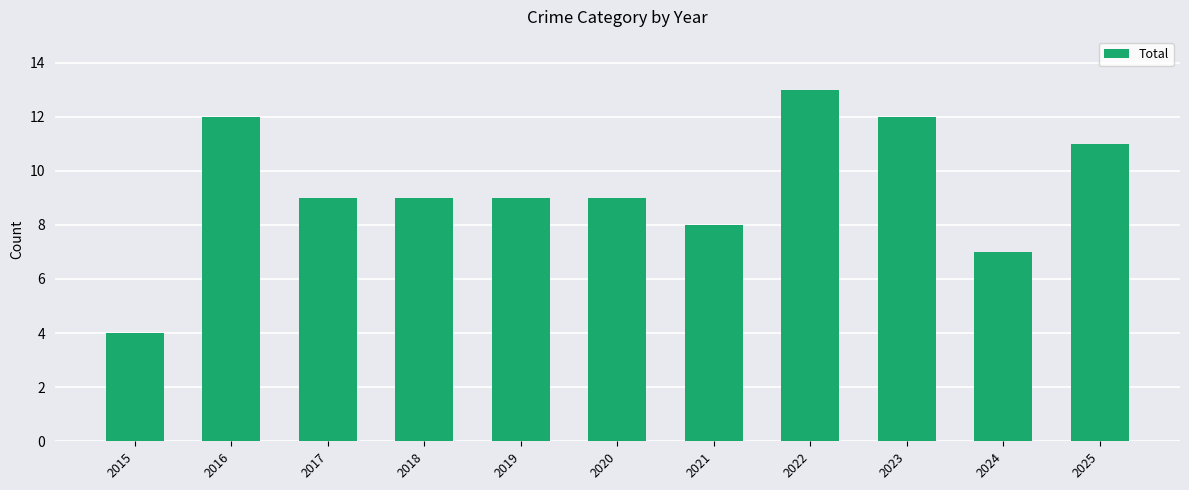

What value does the data have at 2023?

12